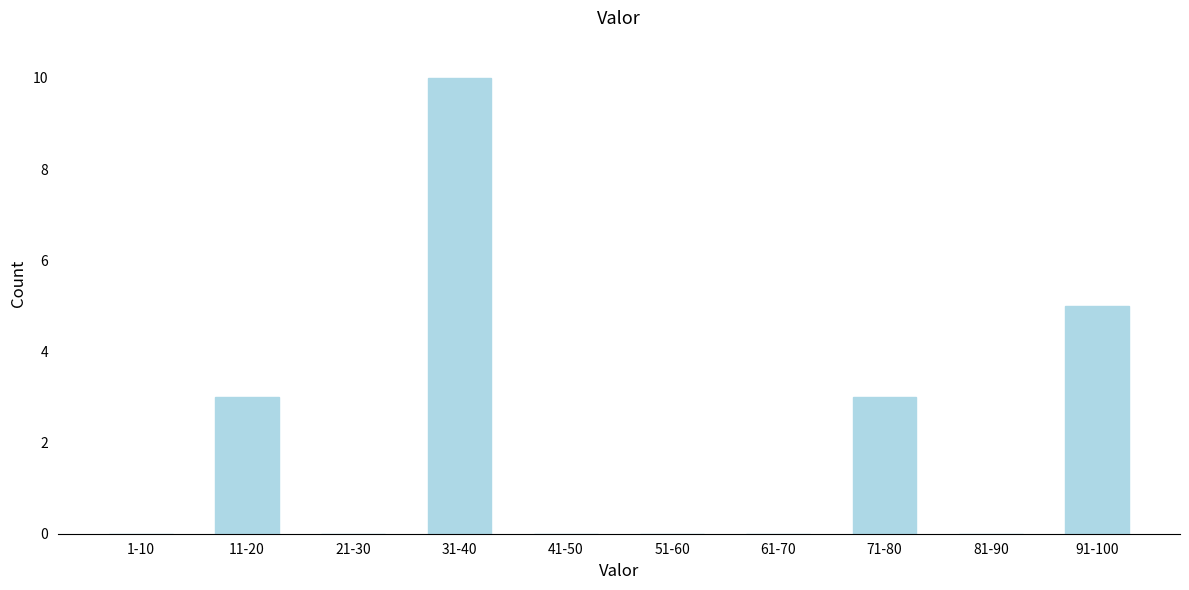

Reading left to right, extract all data points from this chart.

1-10=0	11-20=3	21-30=0	31-40=10	41-50=0	51-60=0	61-70=0	71-80=3	81-90=0	91-100=5